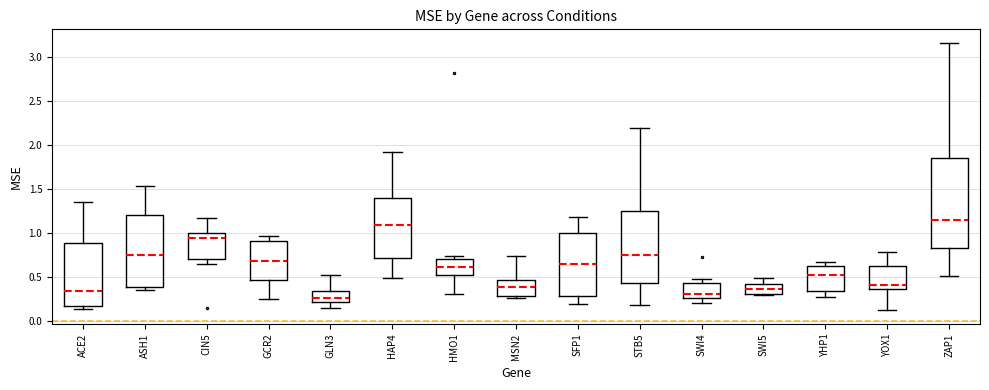

Where is the lower edge of the box for ACE2 on the y-axis? The values are not printed on the chart, so give them approximately, as read against the axis.

0.15